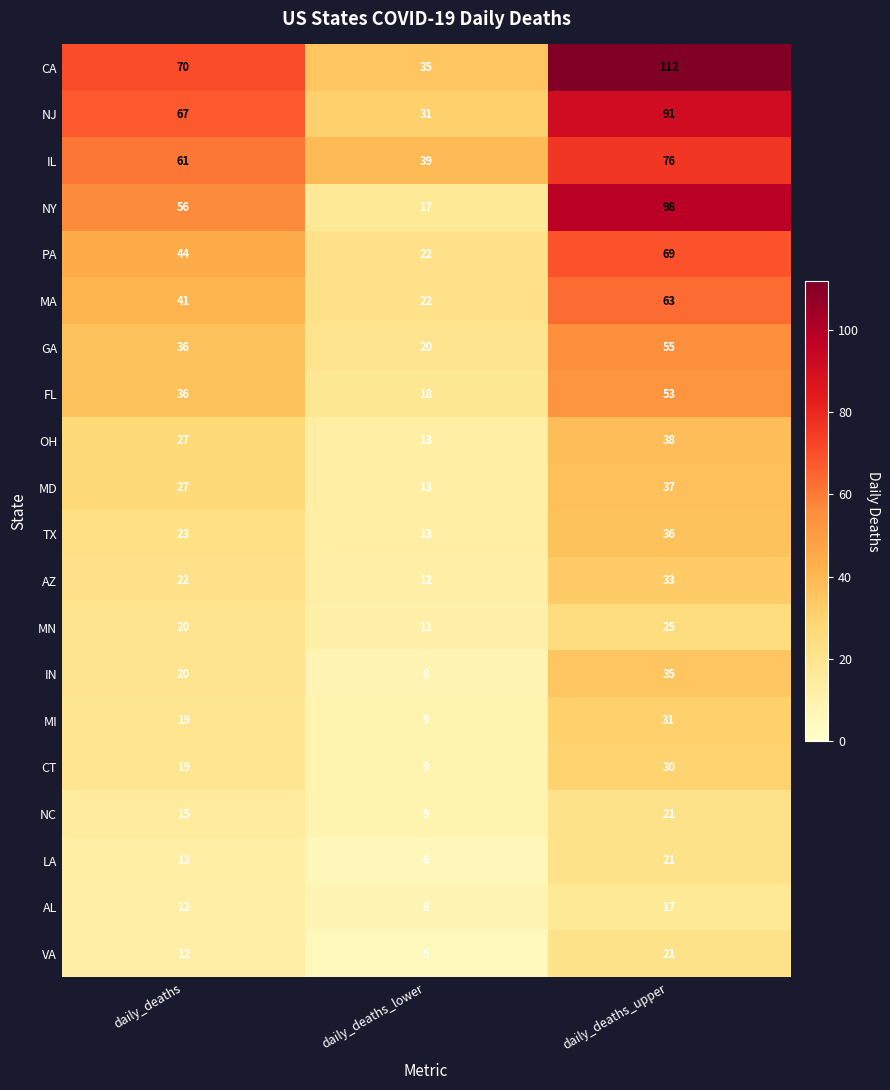

What is the total value across all series at daily_deaths_lower?

320